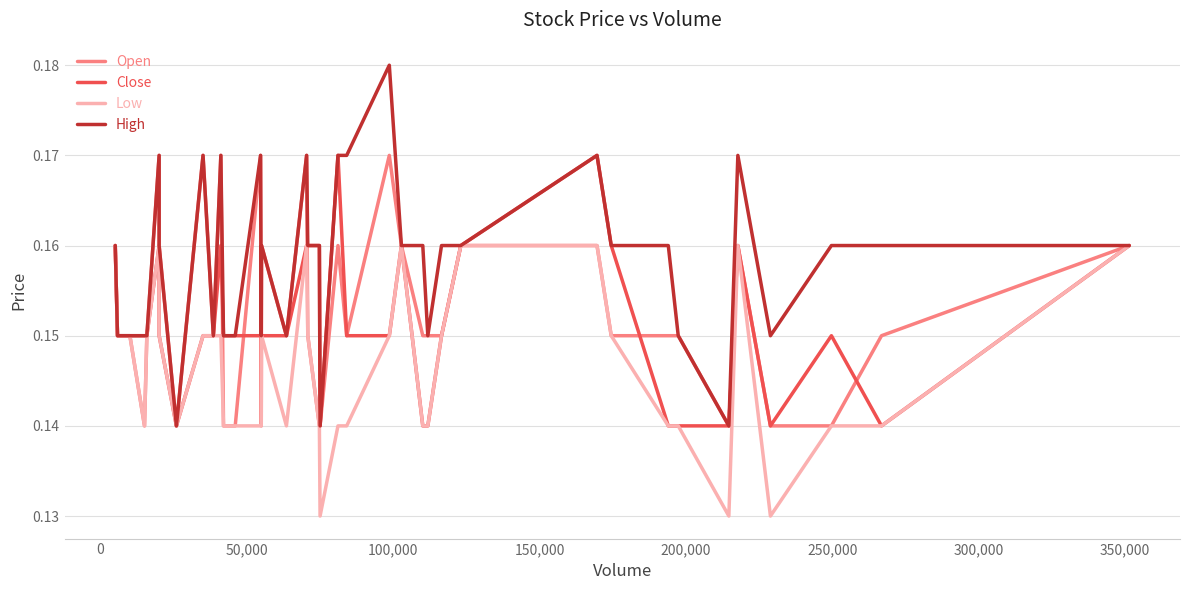

The Close series shows 0.2 at 33. True or false?

False